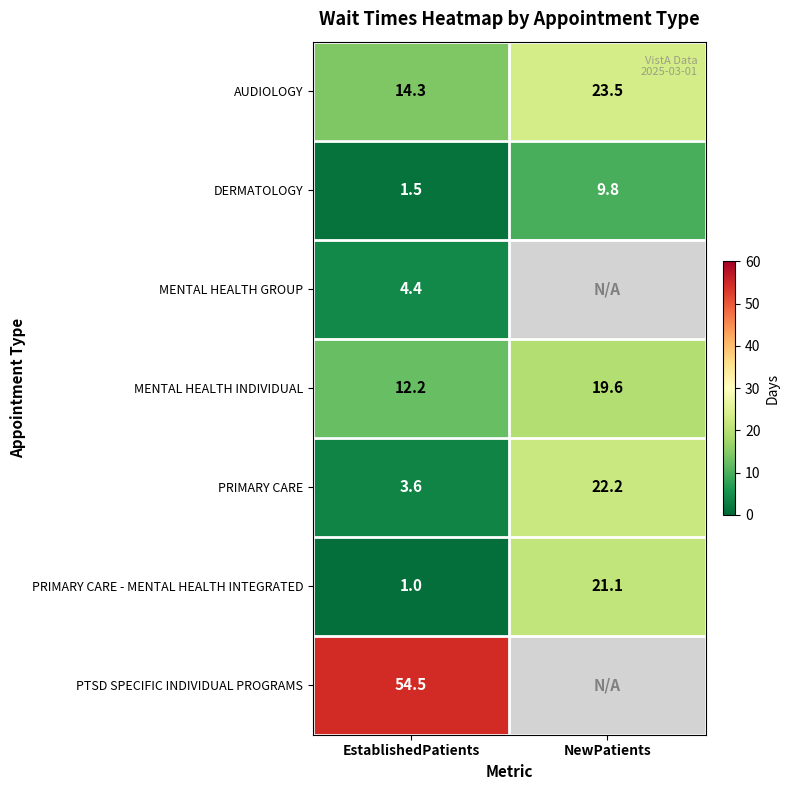

Rank the categories by PRIMARY CARE - MENTAL HEALTH INTEGRATED value from lowest to highest.

EstablishedPatients, NewPatients